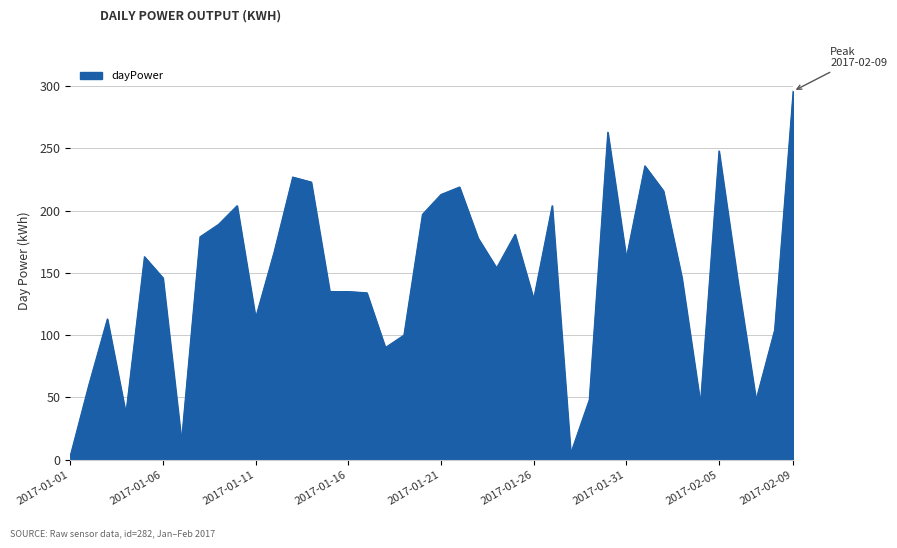

What is the difference between the maximum and minimum values?

293